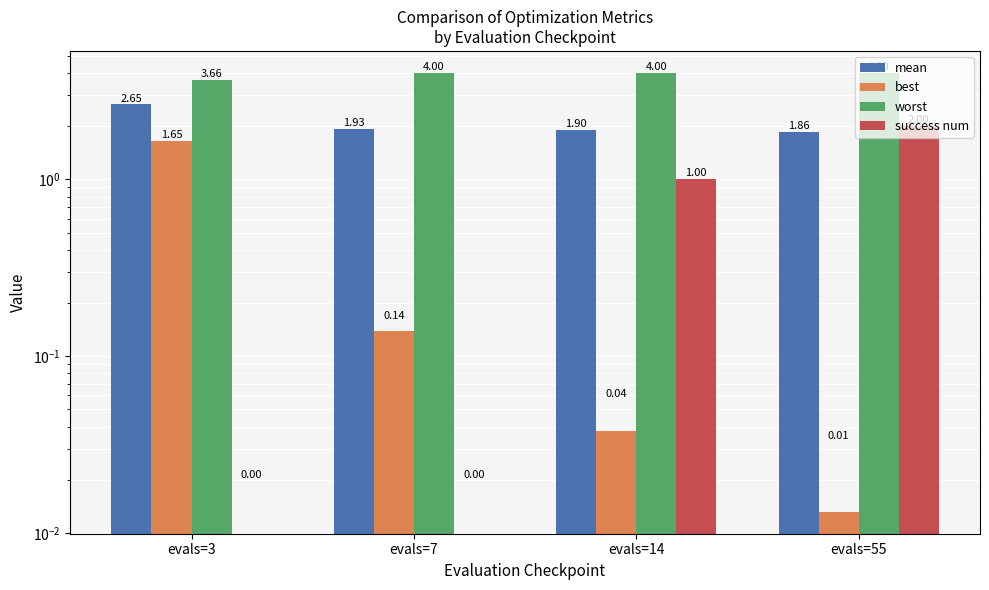

Rank the series at evals=14 from highest to lowest value.

worst, mean, success num, best